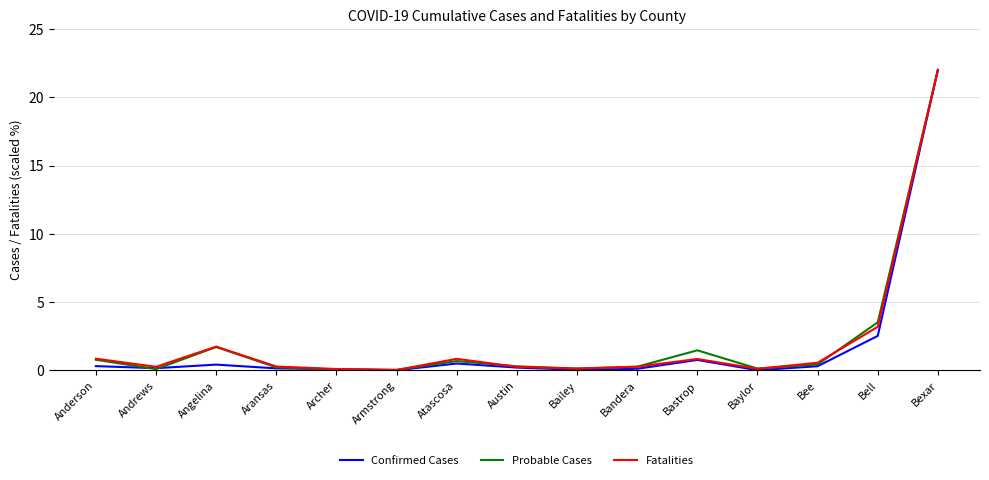

Where is Probable Cases nearest to the value 11?

Bell